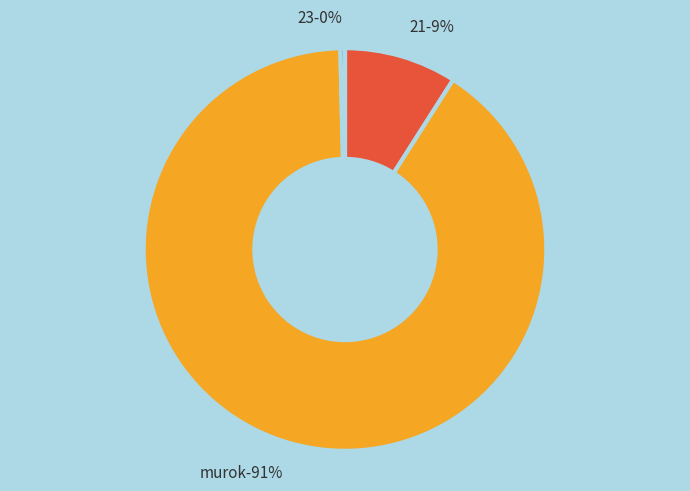

To the nearest percent, what is the combined percentage of 23 and 21?

9%